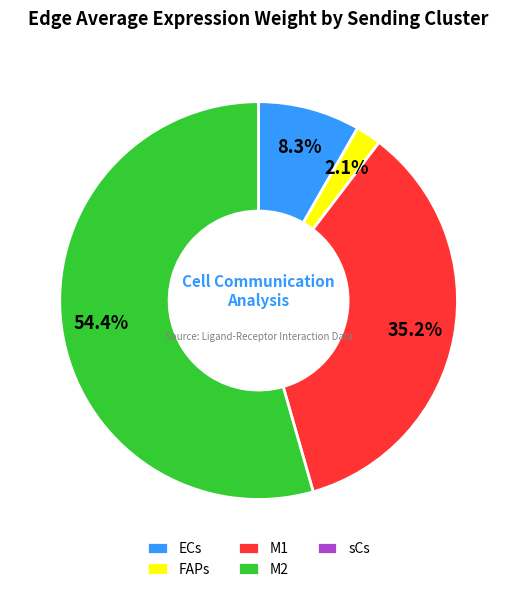

Which category has the biggest portion of the pie?

M2